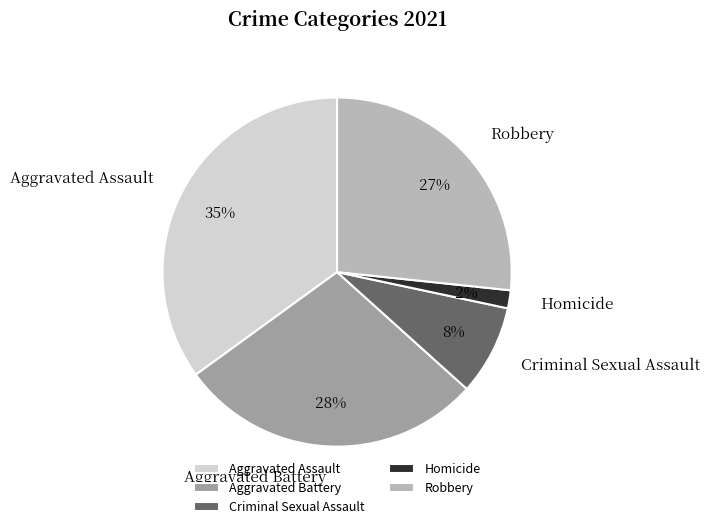

To the nearest percent, what portion does Criminal Sexual Assault represent?

8%